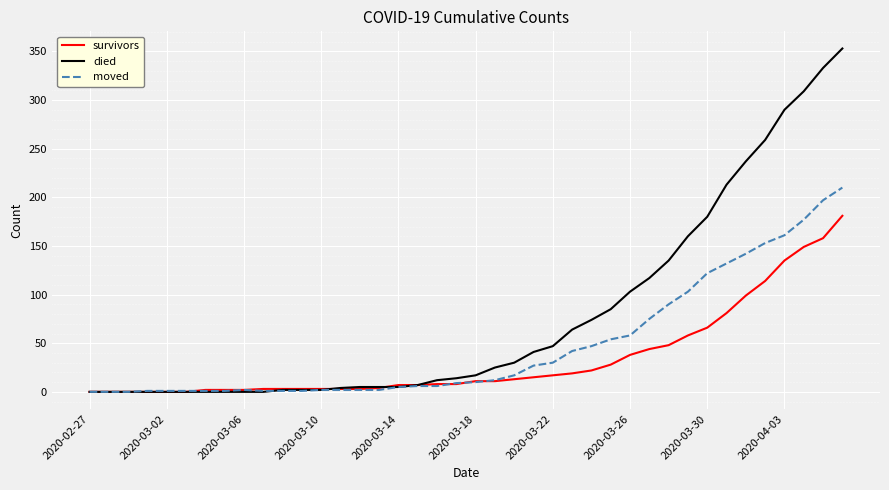

What are all the series names shown in the legend?

survivors, died, moved